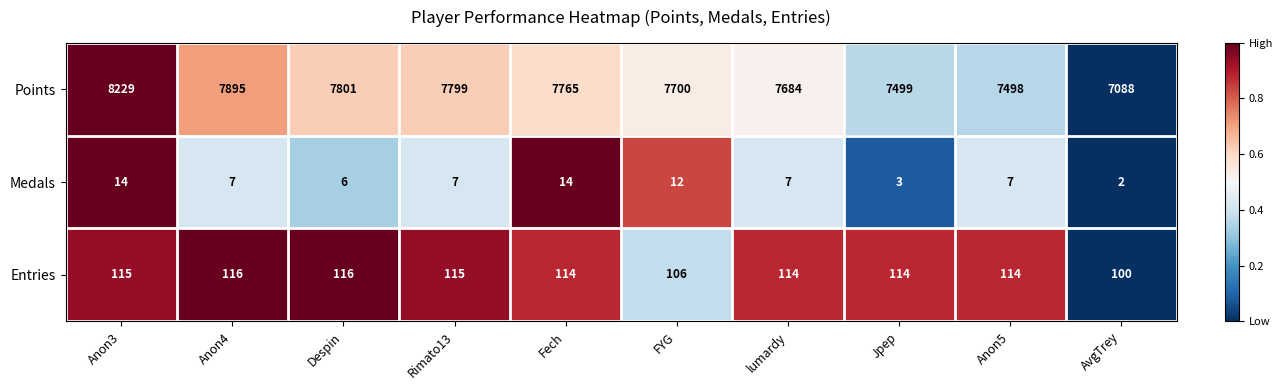

What is the sum of the Points values at Fech and Jpep?

15264